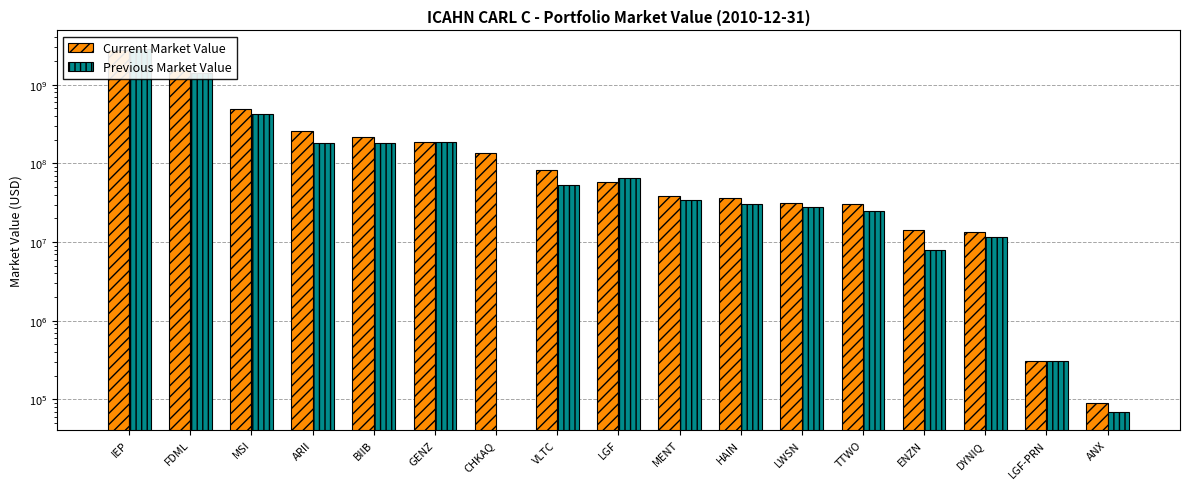

What is the difference between the highest and lowest values at ANX?

20000